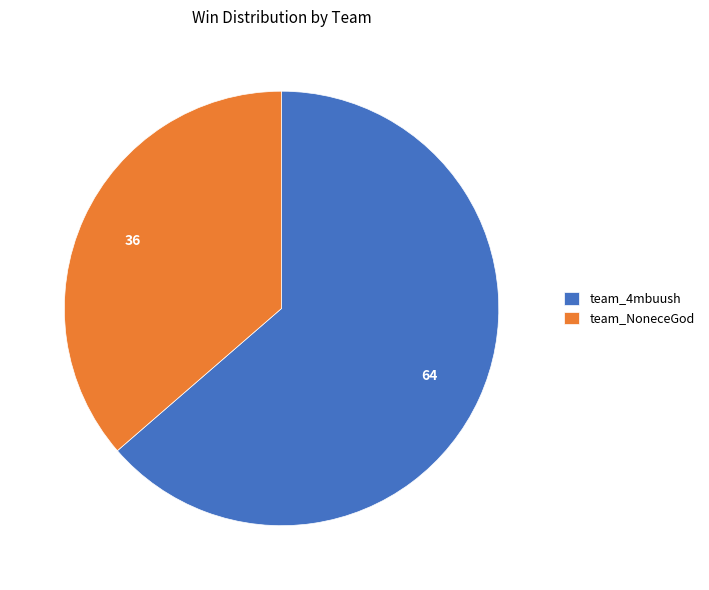

Rank the categories by value from highest to lowest.

team_4mbuush, team_NoneceGod